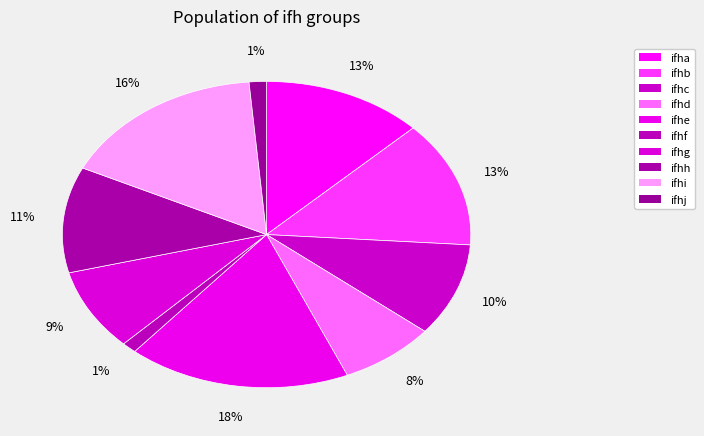

How many slices are in this pie chart?

10